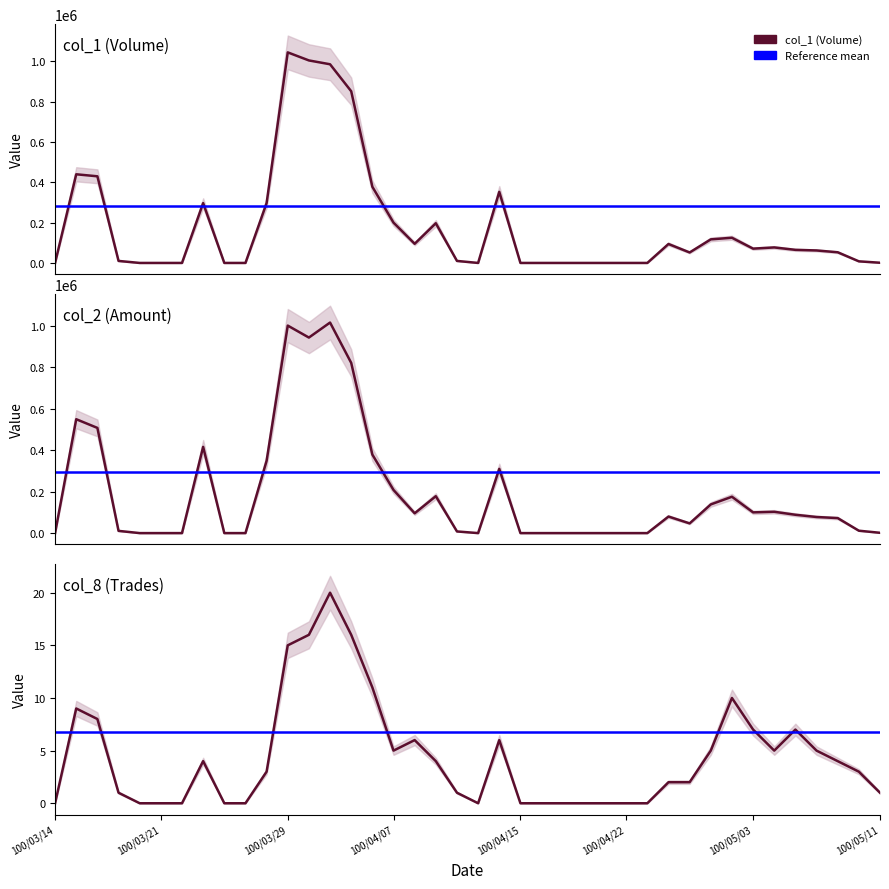

True or false: col_8 has more than 0 interior local peaks.

True